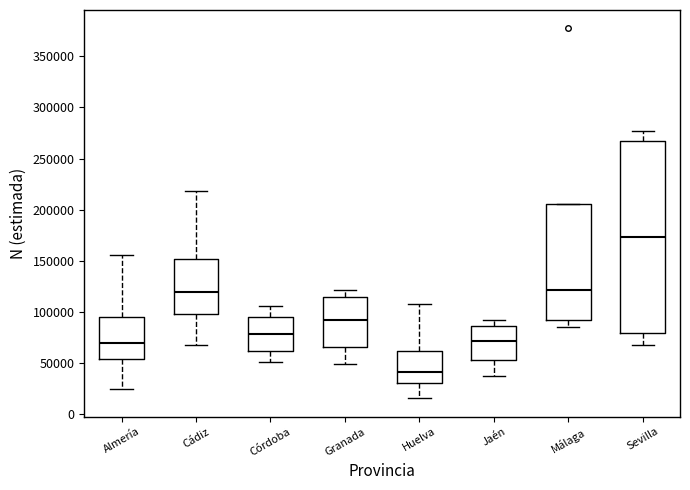

Which box is the tallest, from its lower edge to its upper edge?

Sevilla